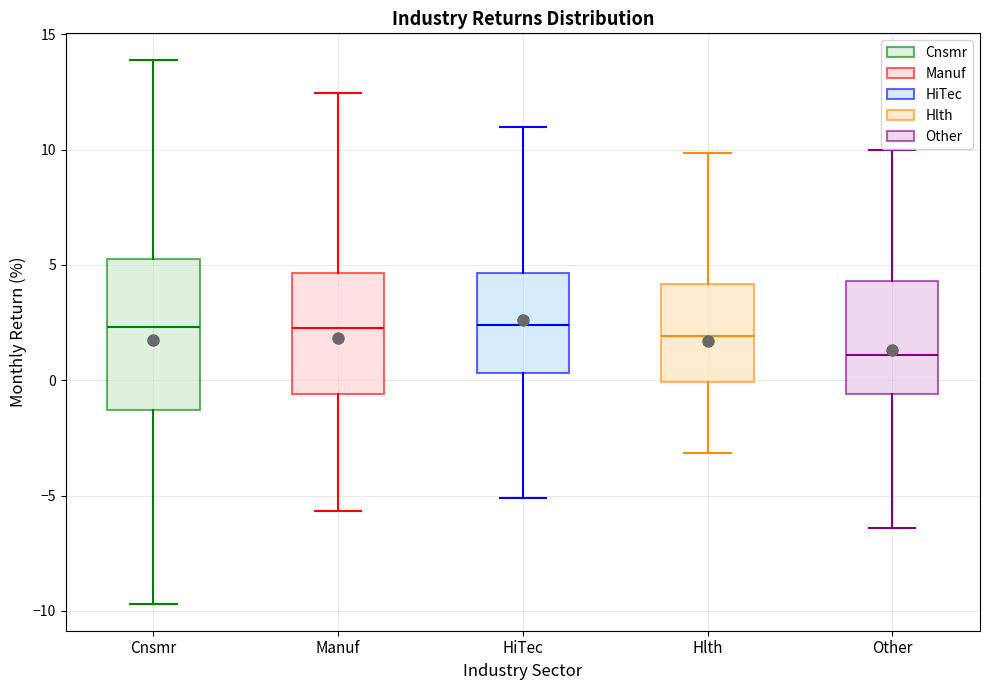

Reading left to right, transcribe this box plot: for each box, give where its median line is, the range the box spans, and where its two whiskers end, as read against the y-axis. The values are not printed on the chart, so give them approximately, as read against the axis.

Cnsmr: median 2.5, box -1.5 to 5.0, whiskers -9.5 to 14.0
Manuf: median 2.5, box -0.5 to 4.5, whiskers -5.5 to 12.5
HiTec: median 2.5, box 0.5 to 4.5, whiskers -5.0 to 11.0
Hlth: median 2.0, box 0.0 to 4.0, whiskers -3.0 to 10.0
Other: median 1.0, box -0.5 to 4.5, whiskers -6.5 to 10.0